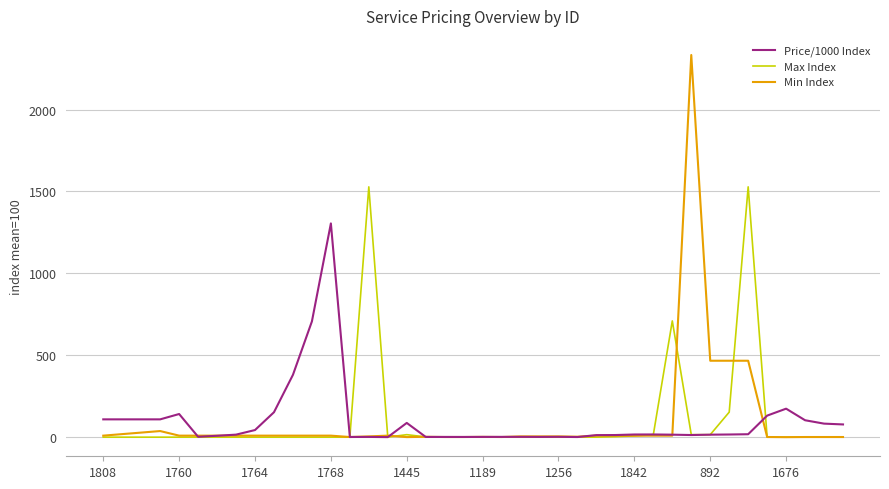

What is the difference between the second highest and minimum values in the Max Index series?

1528.2